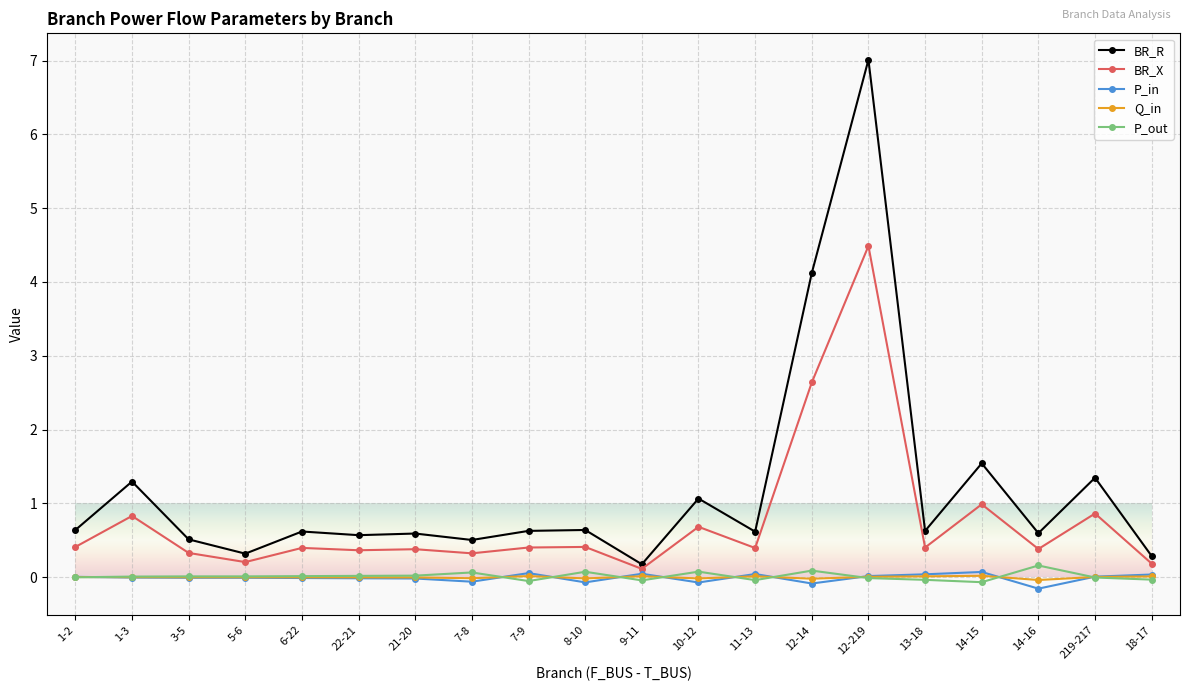

Where is the first local minimum for BR_R?

5-6